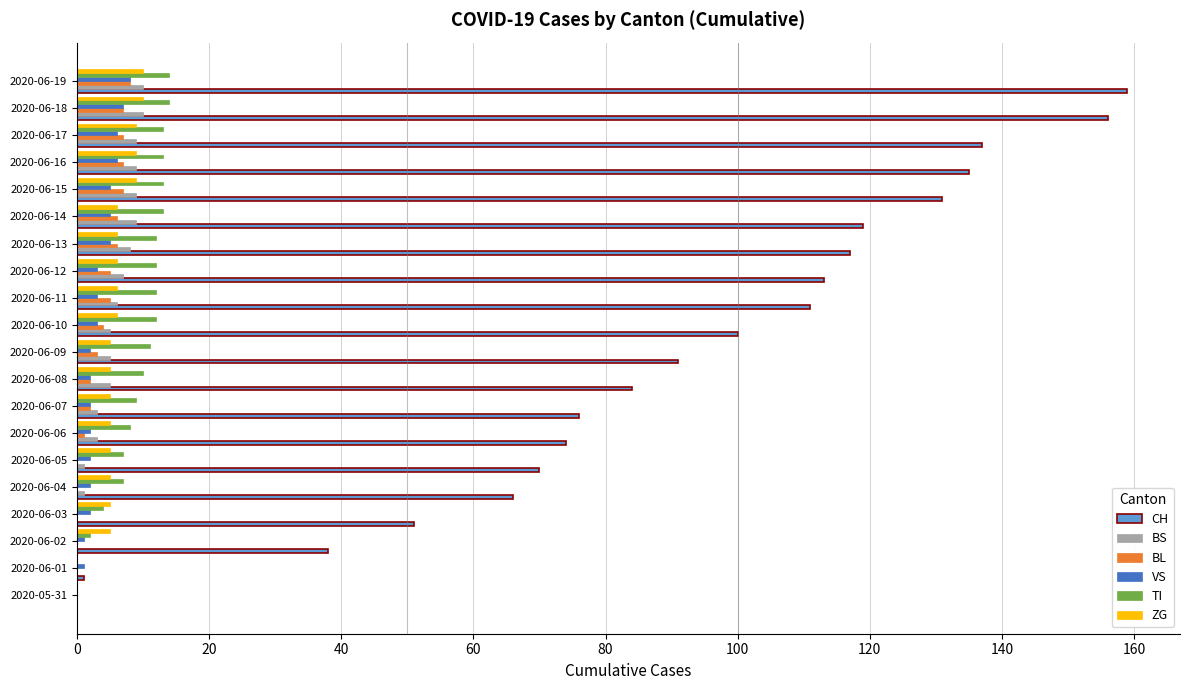

Which series has the largest total across all categories?

CH